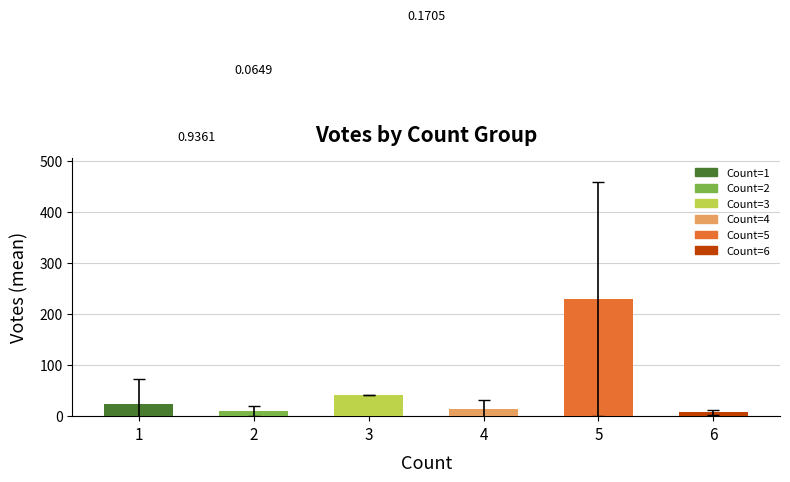

Does the chart contain any negative values?

No